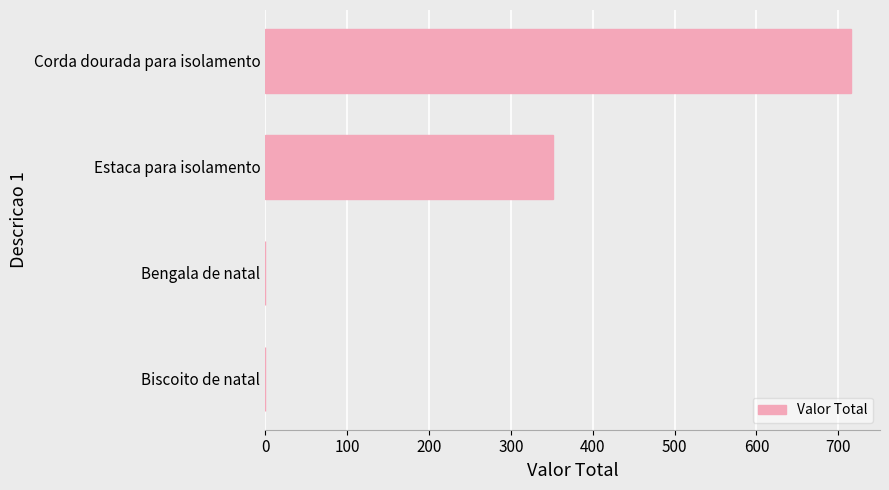

What is the maximum value shown in the chart?

715.2